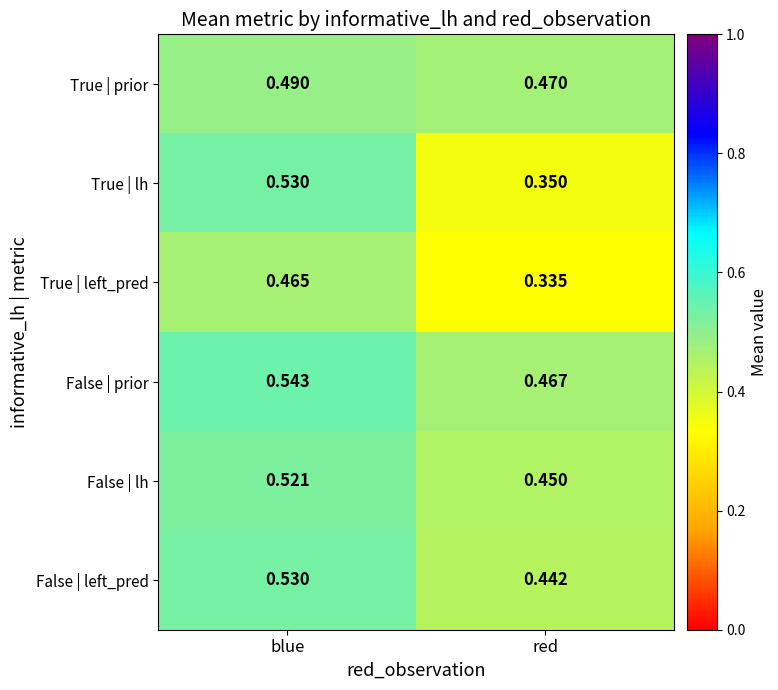

What is the total value across all series at red?

2.5